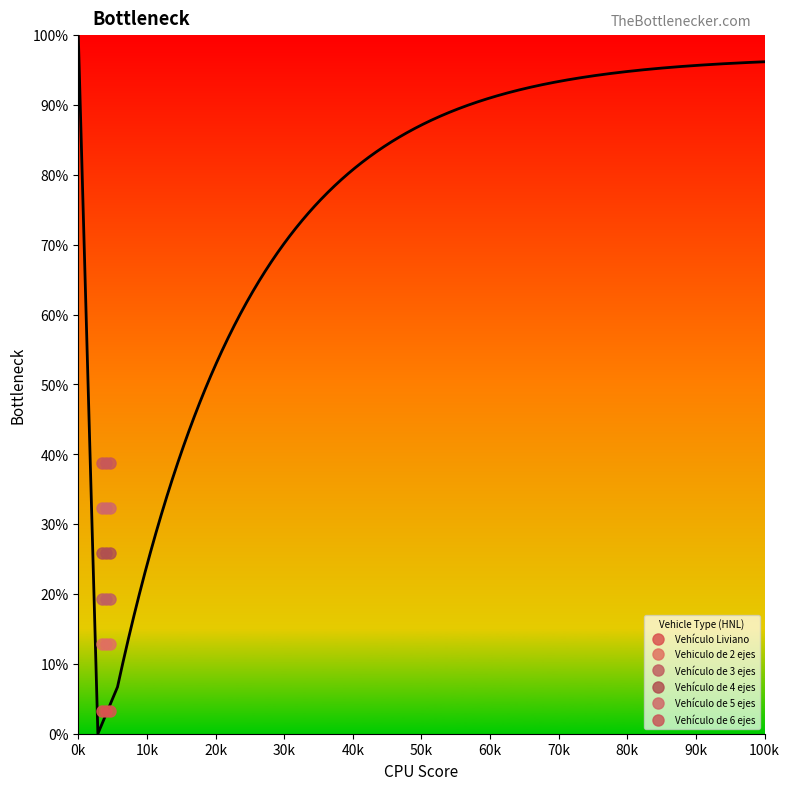

What is the total value across all series at 0k?

132.6